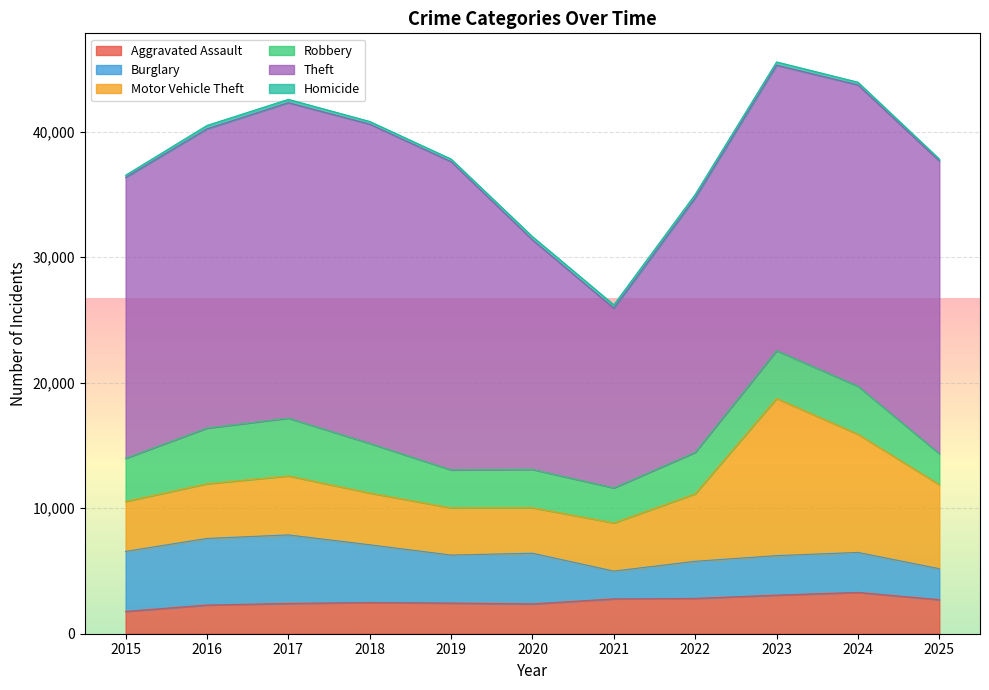

What is the difference between the highest and lowest values at 2024?

23790